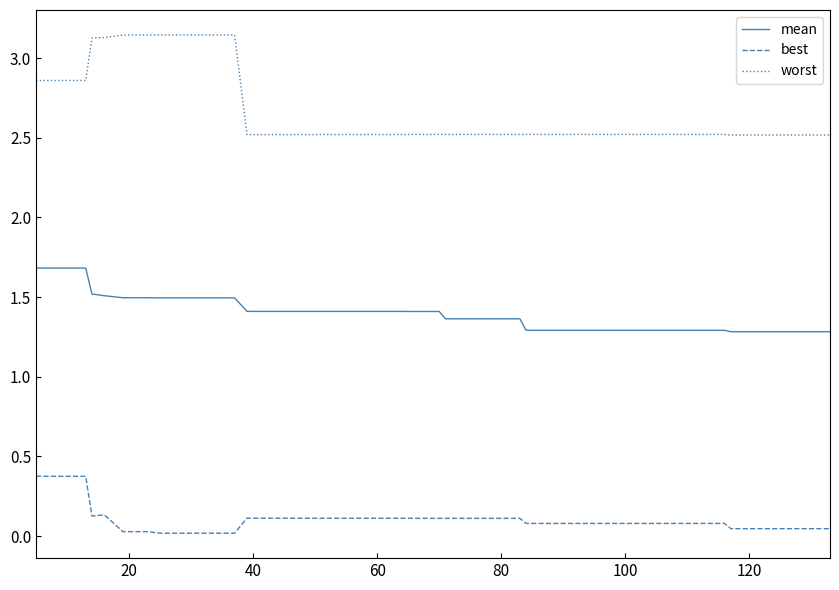

List the series in order of their peak value, lowest first.

best, mean, worst